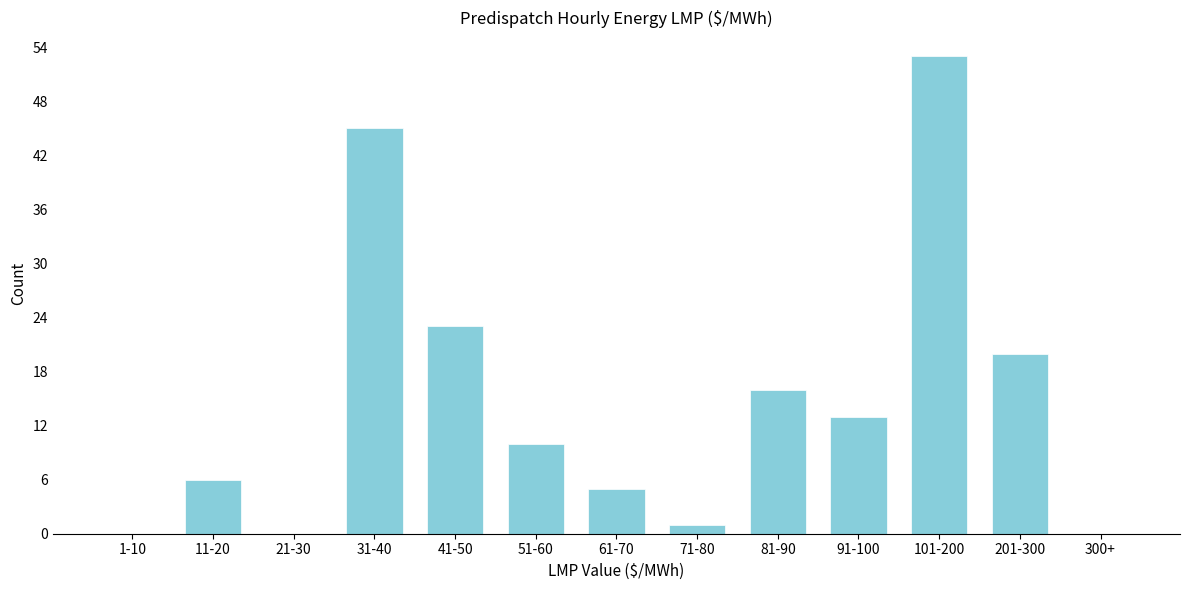

Reading right to left, list all the values displayed in this chart.

300+=0	201-300=20	101-200=53	91-100=13	81-90=16	71-80=1	61-70=5	51-60=10	41-50=23	31-40=45	21-30=0	11-20=6	1-10=0